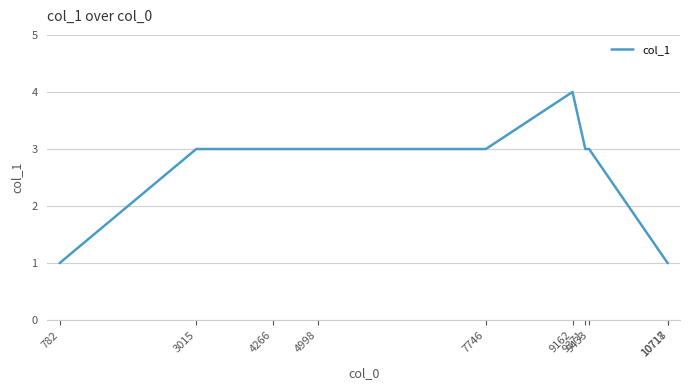

What is the maximum value shown in the chart?

4